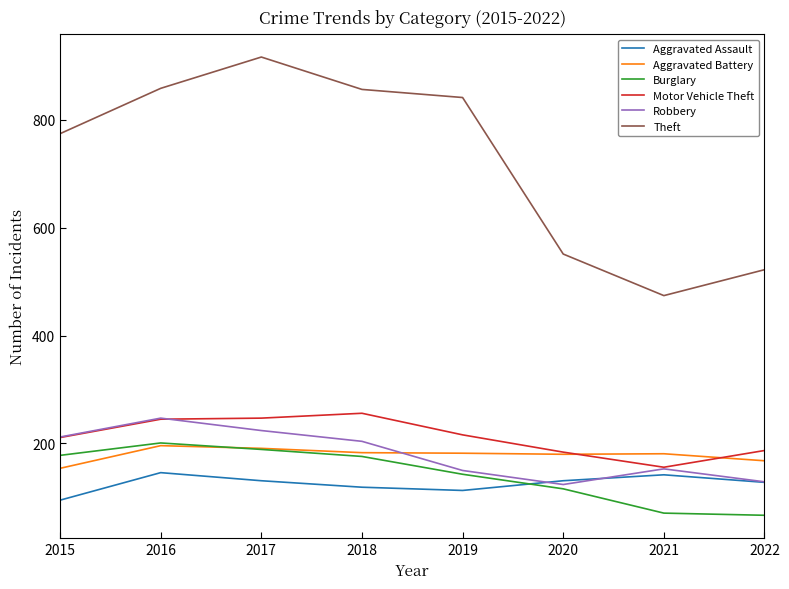

What is the total value across all series at 2021?

1177